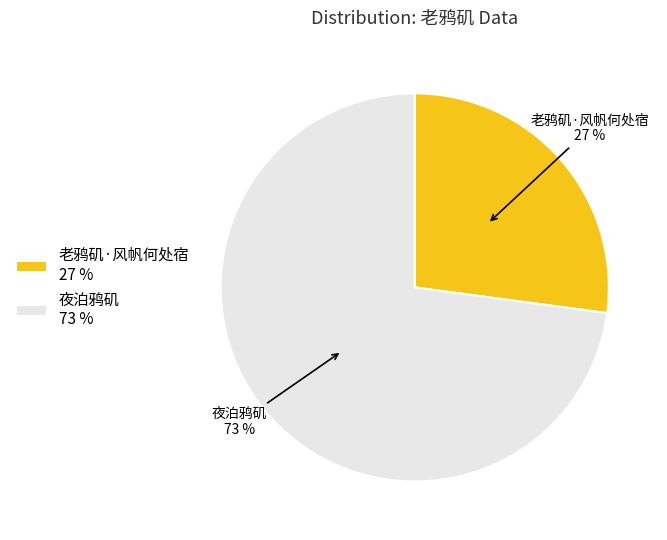

To the nearest percent, what is the difference between the 老鸦矶·风帆何处宿 and 夜泊鸦矶 slice percentages?

46%